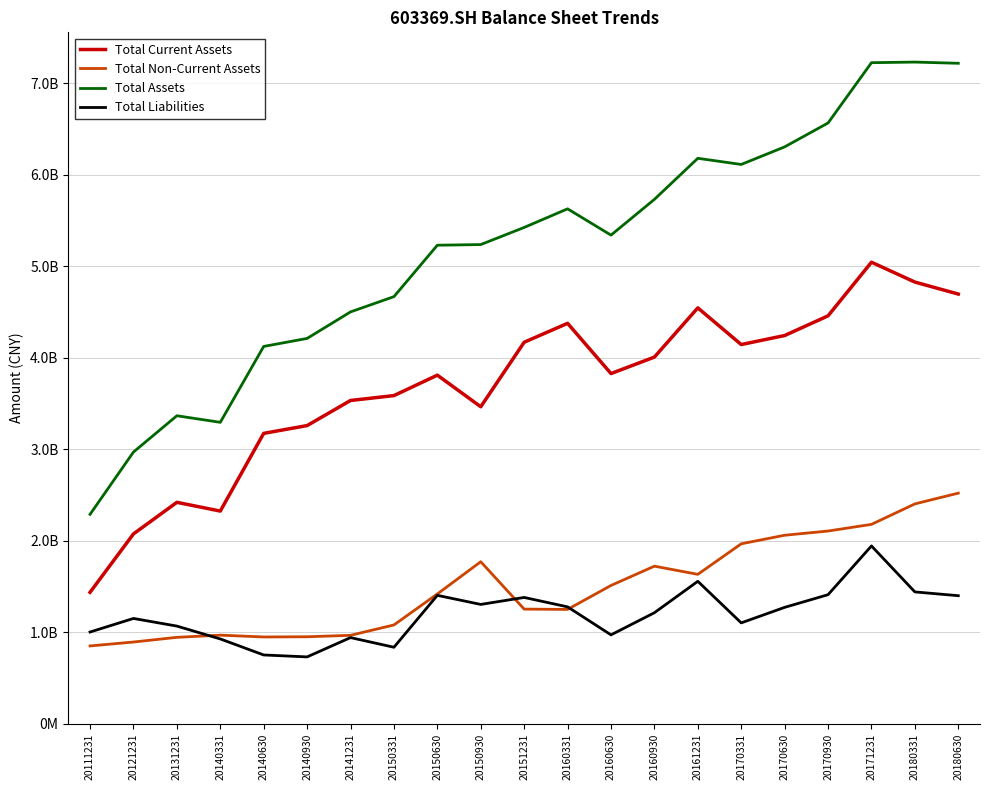

At 20150331, list the series in order from smallest to largest.

Total Liabilities, Total Non-Current Assets, Total Current Assets, Total Assets